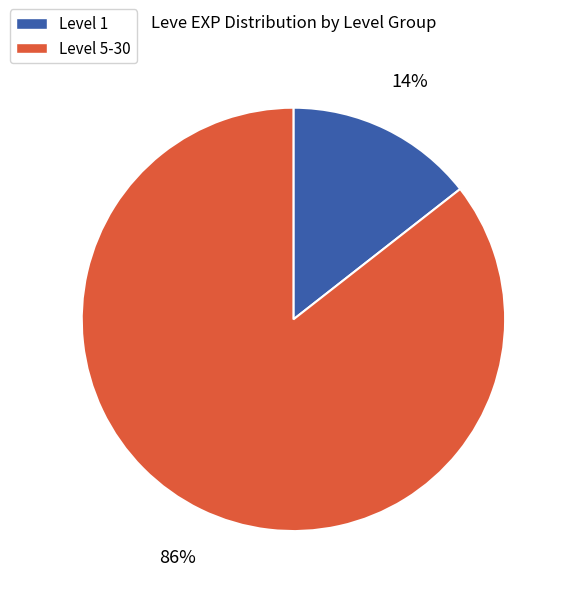

To the nearest percent, what percentage of the pie is Level 5-30?

86%